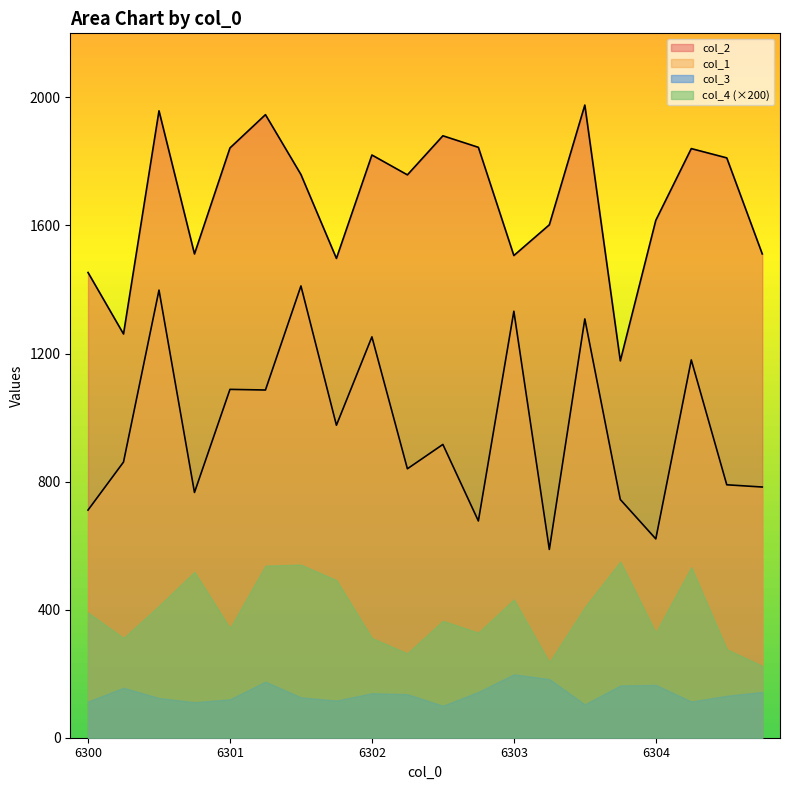

Which series has the largest total across all categories?

col_2